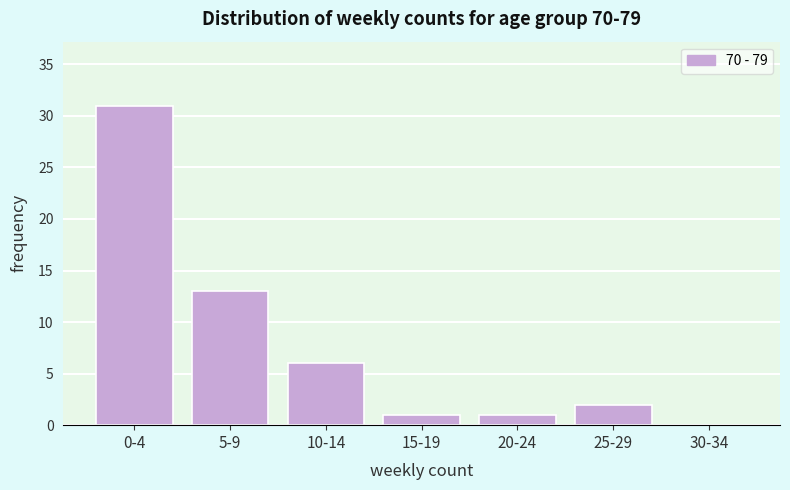

Reading right to left, transcribe all the data shown in this chart.

30-34=0	25-29=2	20-24=1	15-19=1	10-14=6	5-9=13	0-4=31